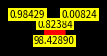

Does any single category account for the majority?

Yes